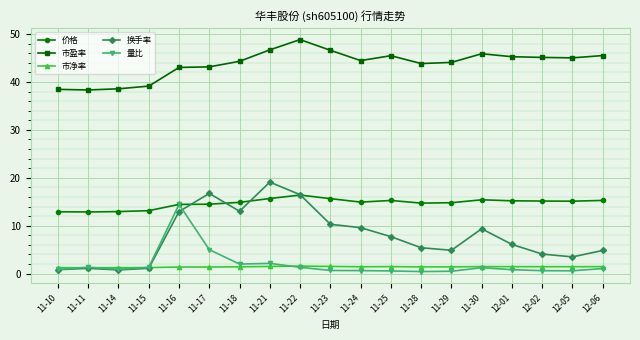

What is the difference between the maximum and minimum values in the 市净率 series?

0.3